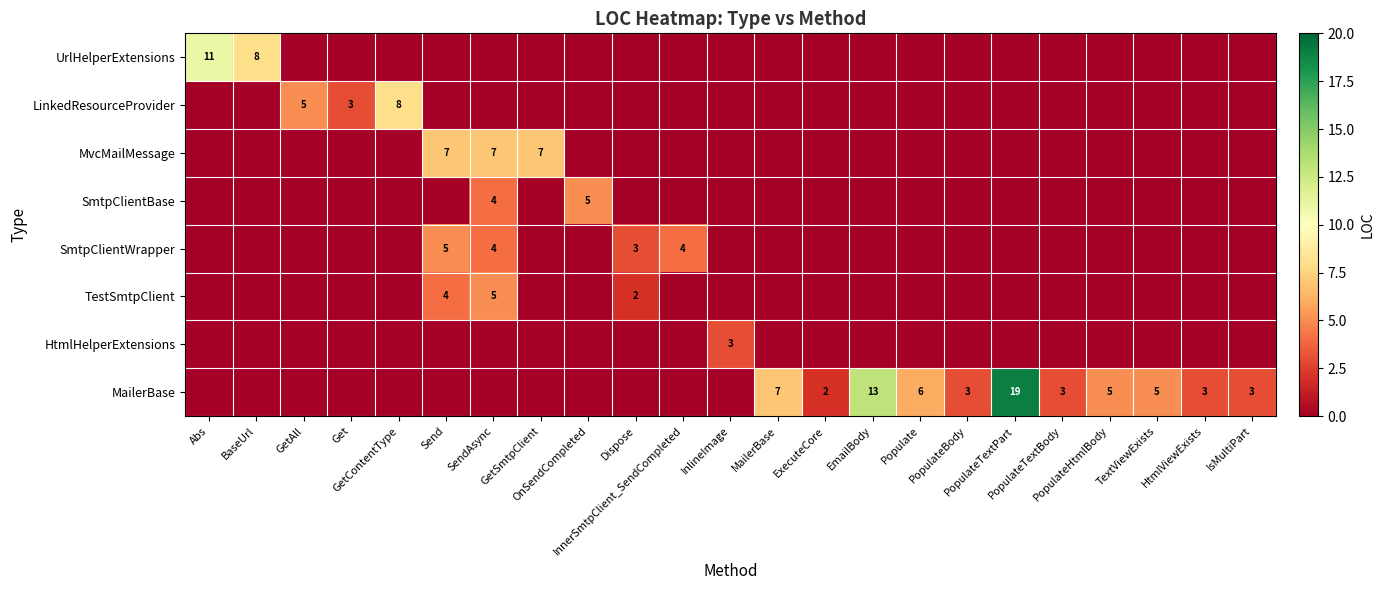

Rank the series by their maximum value, from lowest to highest.

HtmlHelperExtensions, SmtpClientBase, SmtpClientWrapper, TestSmtpClient, MvcMailMessage, LinkedResourceProvider, UrlHelperExtensions, MailerBase